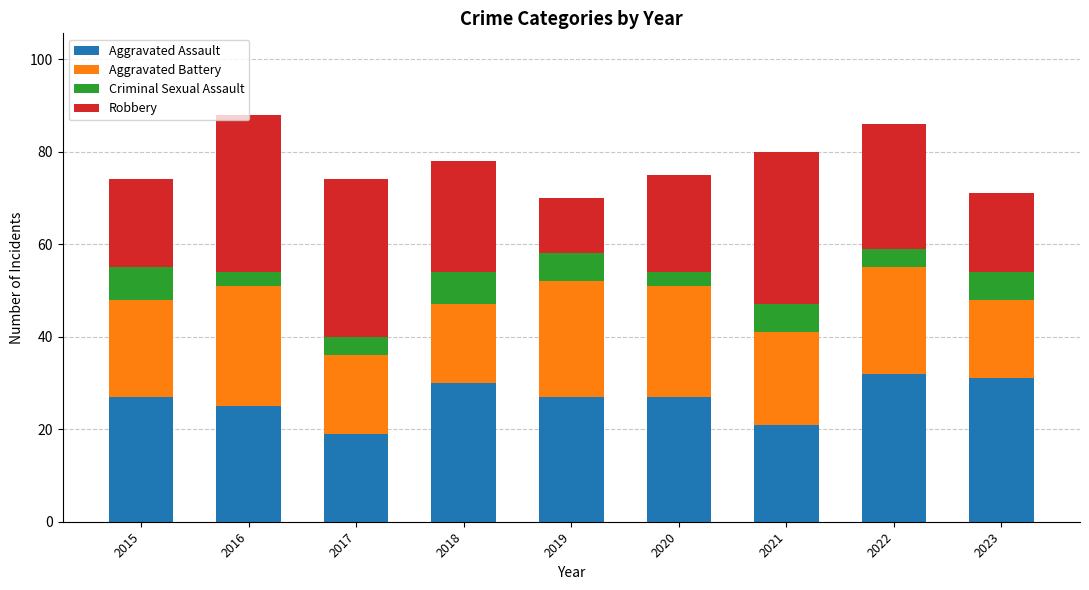

True or false: Aggravated Assault has a value of 27 at 2015.

True